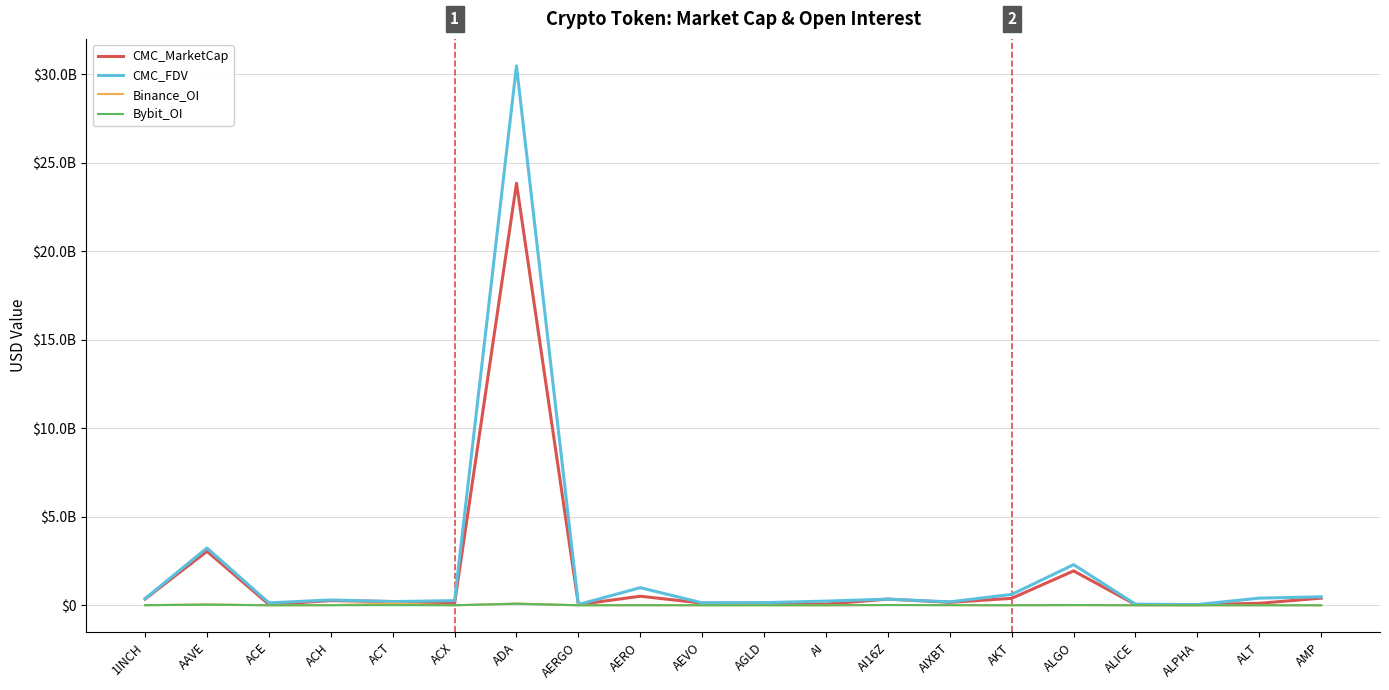

What are all the series names shown in the legend?

CMC_MarketCap, CMC_FDV, Binance_OI, Bybit_OI